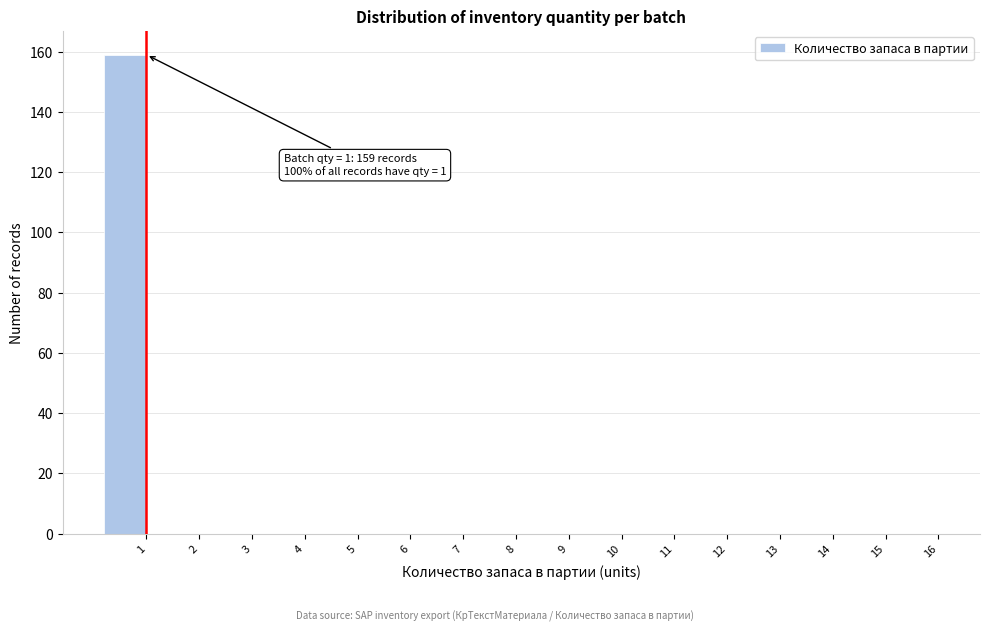

Reading right to left, what are all the values shown in this chart?

16=0	15=0	14=0	13=0	12=0	11=0	10=0	9=0	8=0	7=0	6=0	5=0	4=0	3=0	2=0	1=159